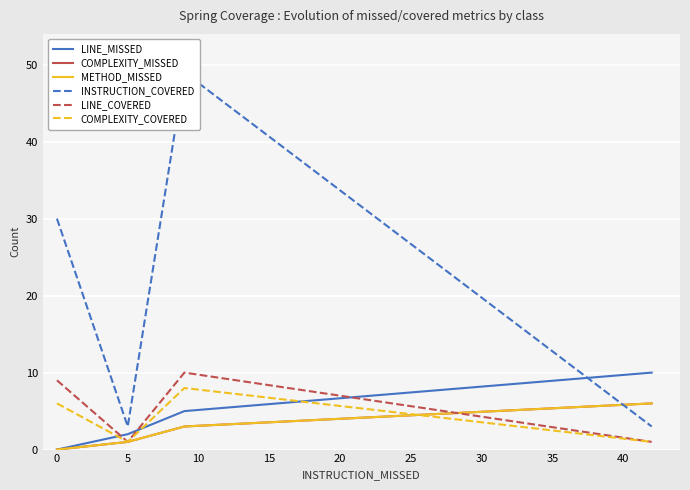

How many data points does each series have?

4